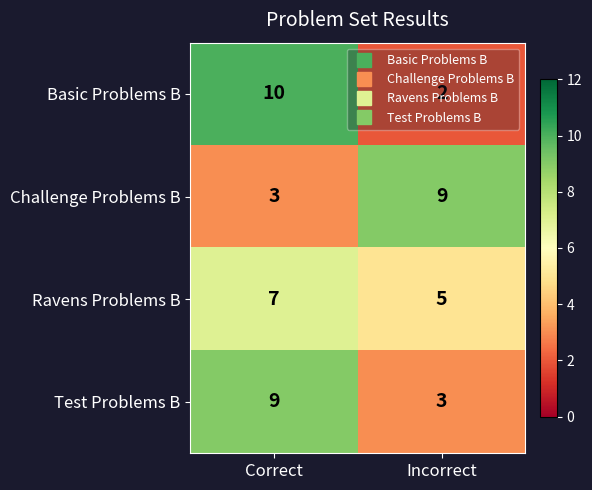

Which series changed the most between Correct and Incorrect?

Basic Problems B